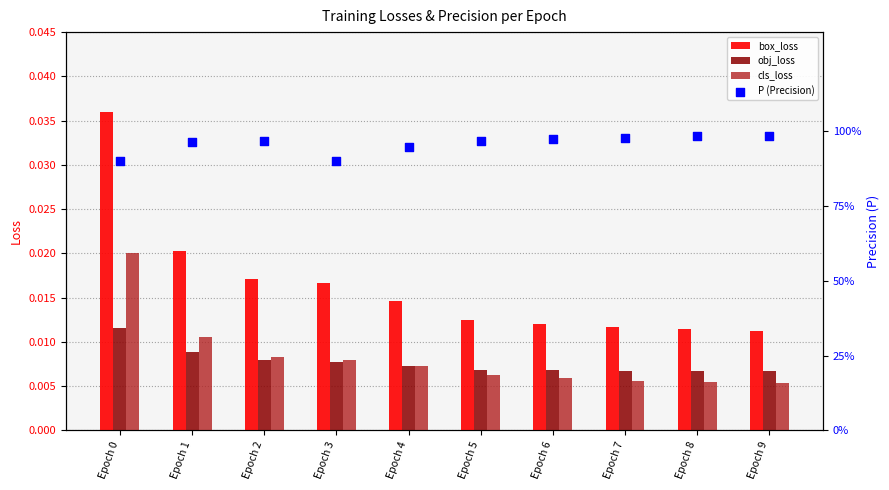

What are all the series names shown in the legend?

box_loss, obj_loss, cls_loss, P (Precision)